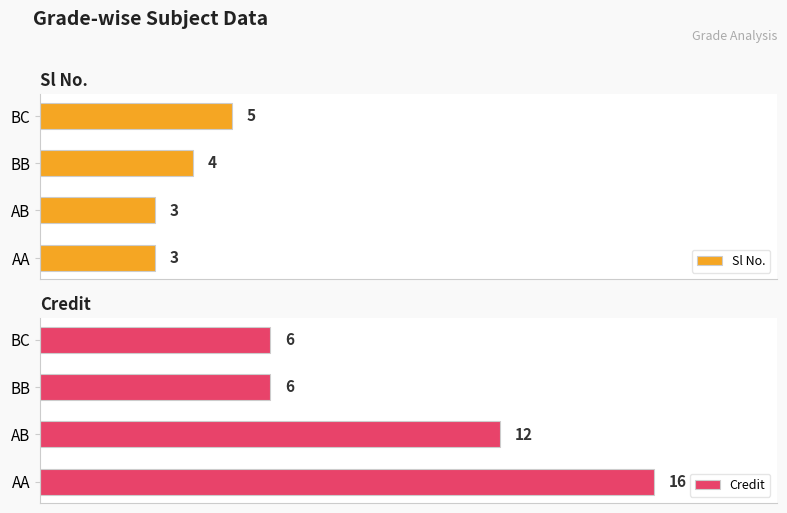

How many values in the Sl No. series are below 4?

2